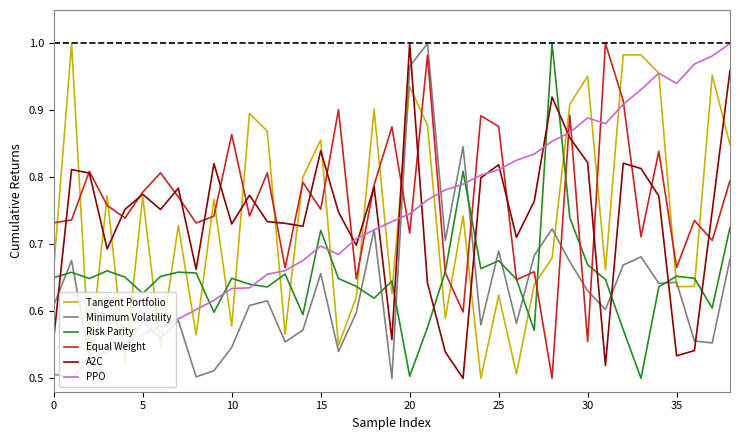

After their last crossing, which series has the higher values: Equal Weight or Minimum Volatility?

Equal Weight